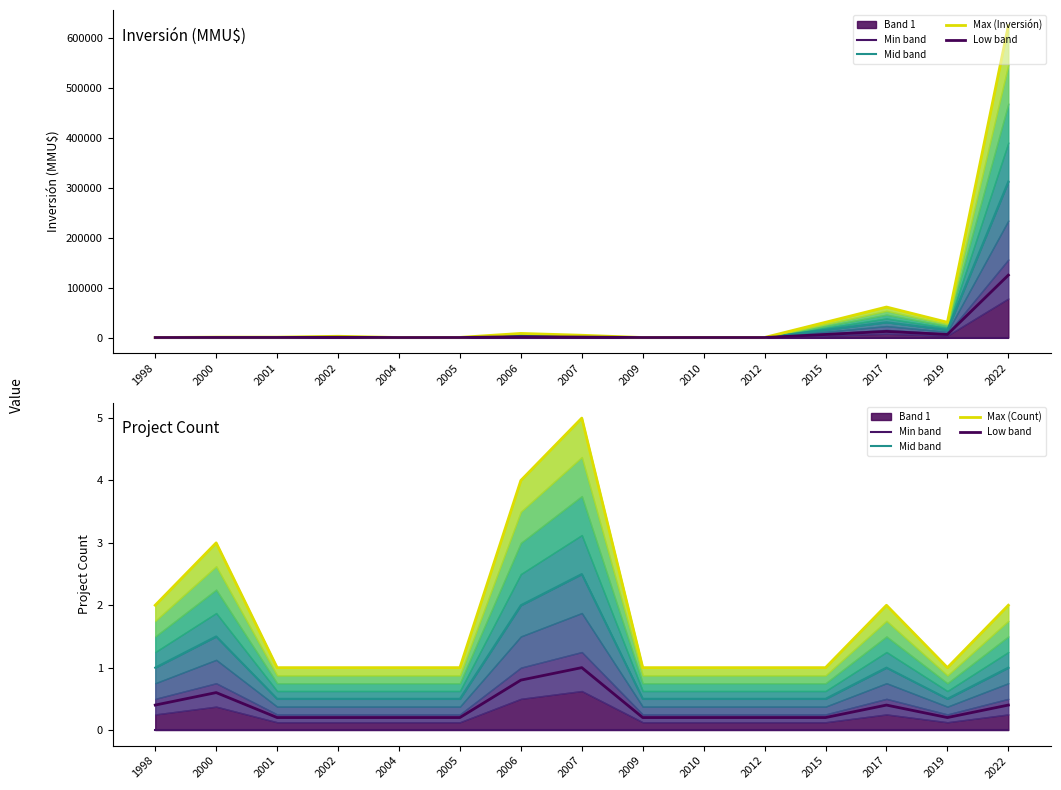

True or false: Max (Inversión) has more than 1 interior local peaks.

True